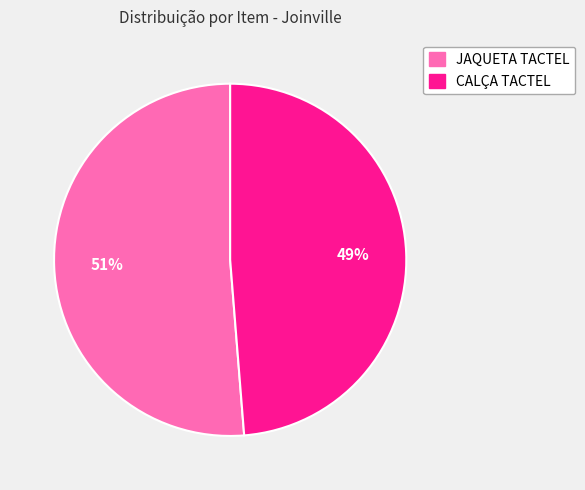

Which has a higher value, JAQUETA TACTEL or CALÇA TACTEL?

JAQUETA TACTEL